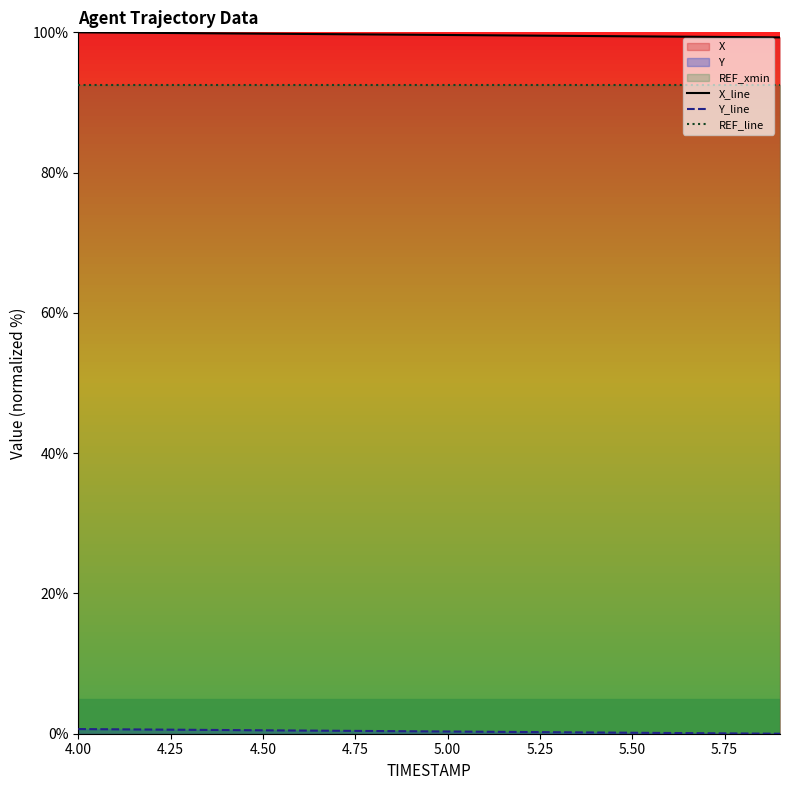

True or false: X_line and REF_line intersect in this chart.

False